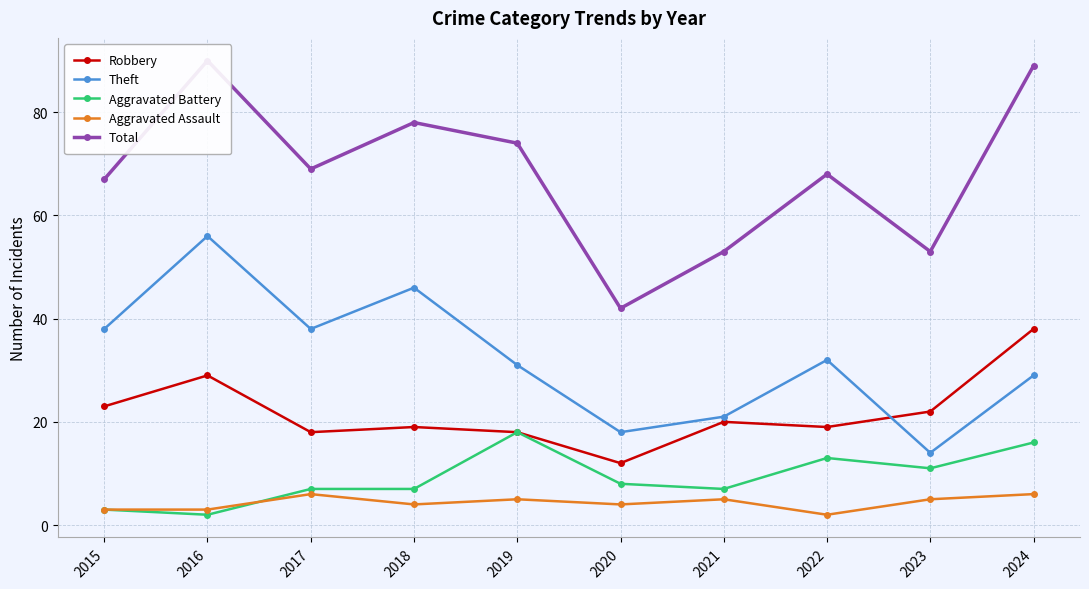

What is the maximum value shown in the chart?

90